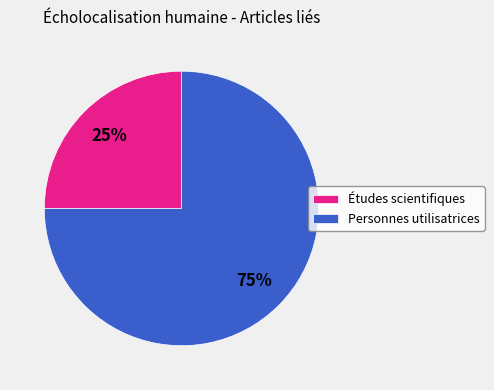

How many slices are in this pie chart?

2